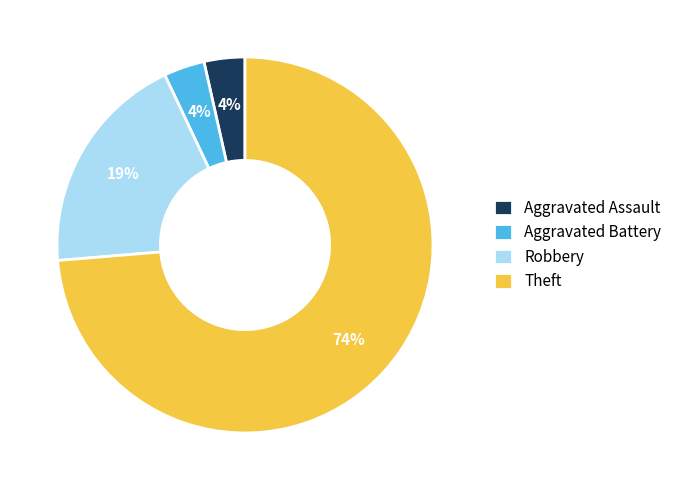

Which slice is the largest?

Theft